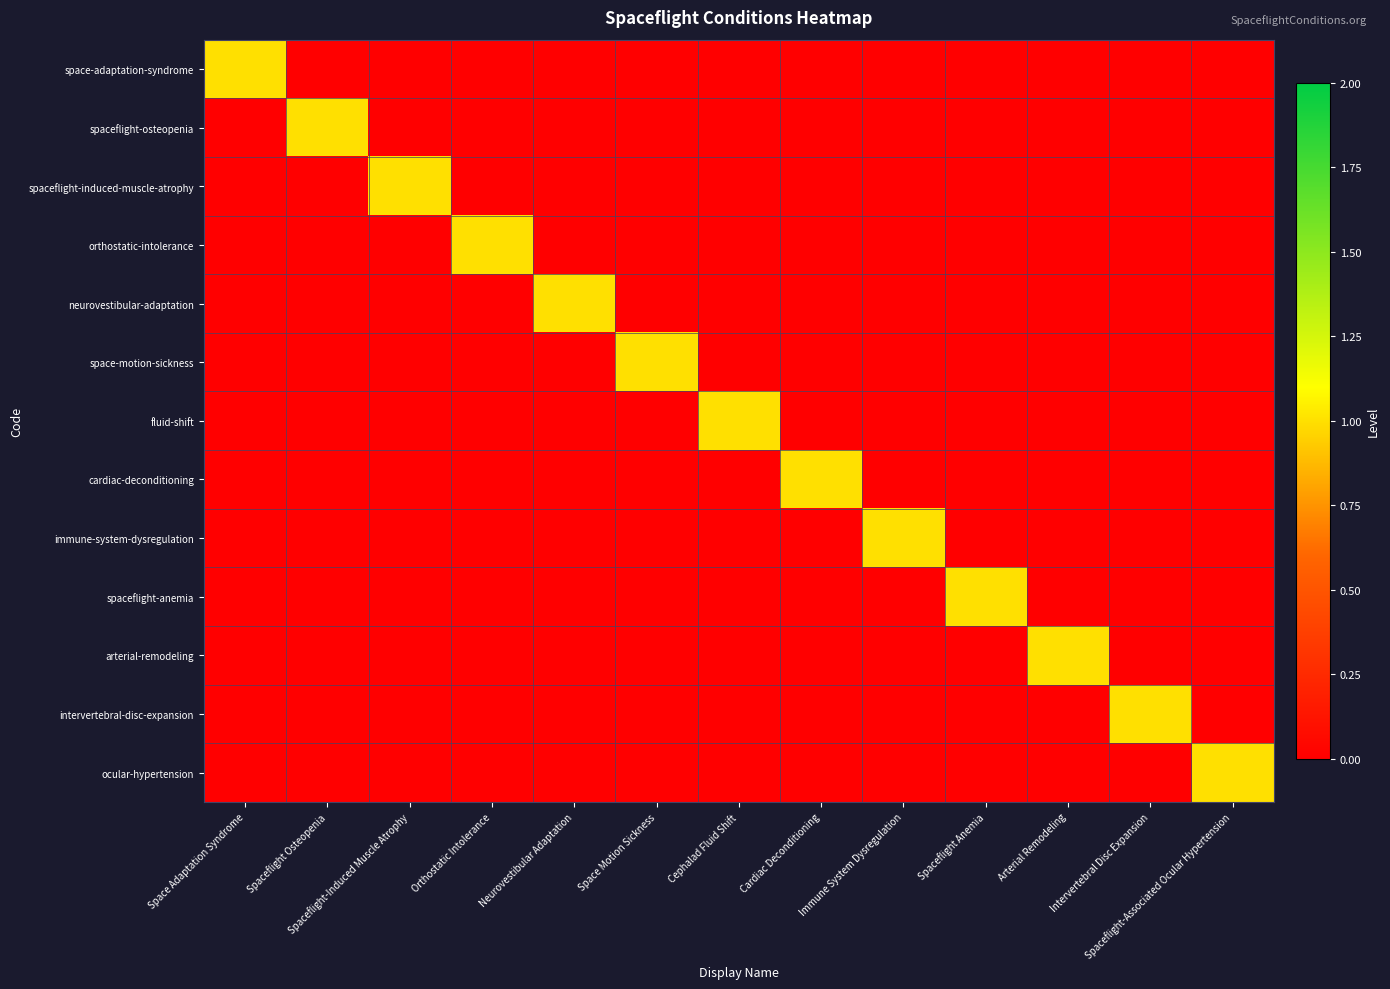

At how many categories does at least one series exceed 0?

13